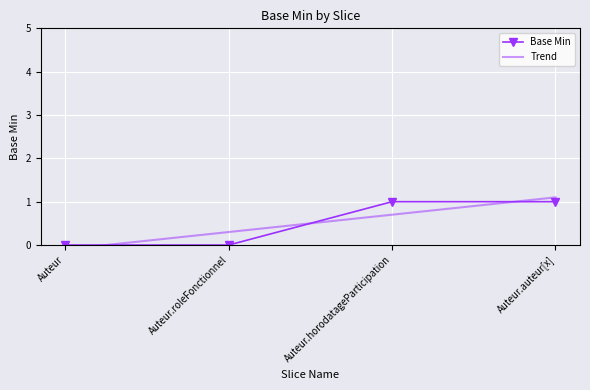

True or false: there are more than 0 points higher than both neighbors.

False